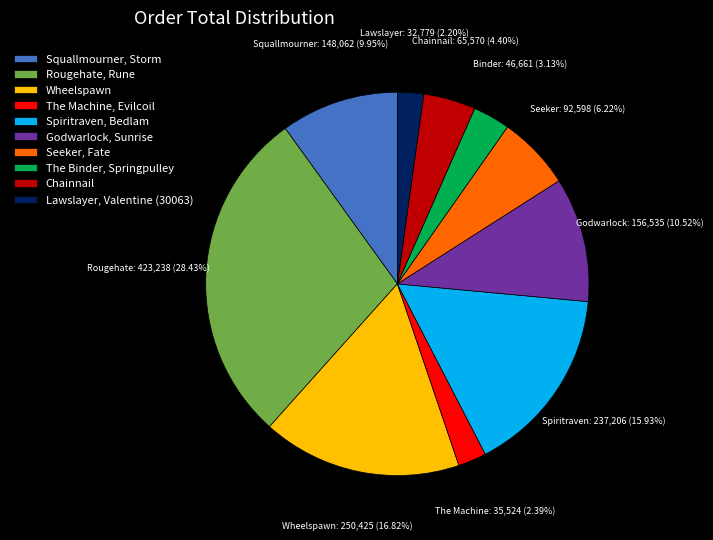

Does any single category account for the majority?

No